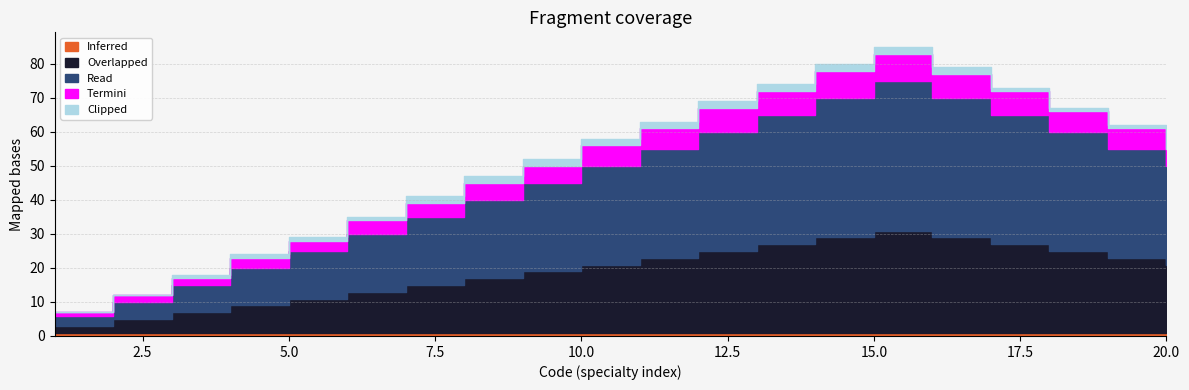

True or false: Termini and Read cross at least once.

False